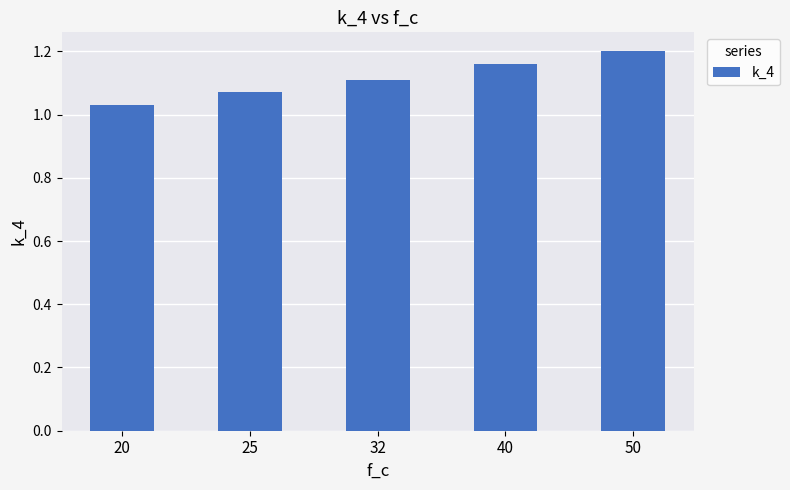

The value at 40 is 1.6. True or false?

False